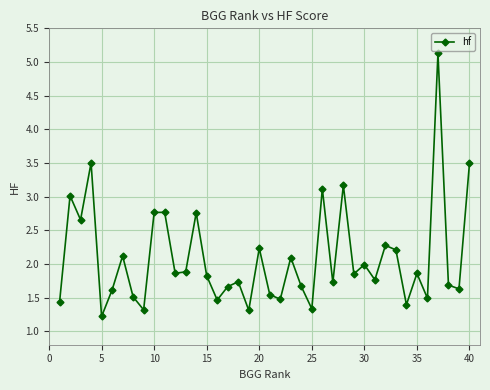

What is the minimum value shown in the chart?

1.2